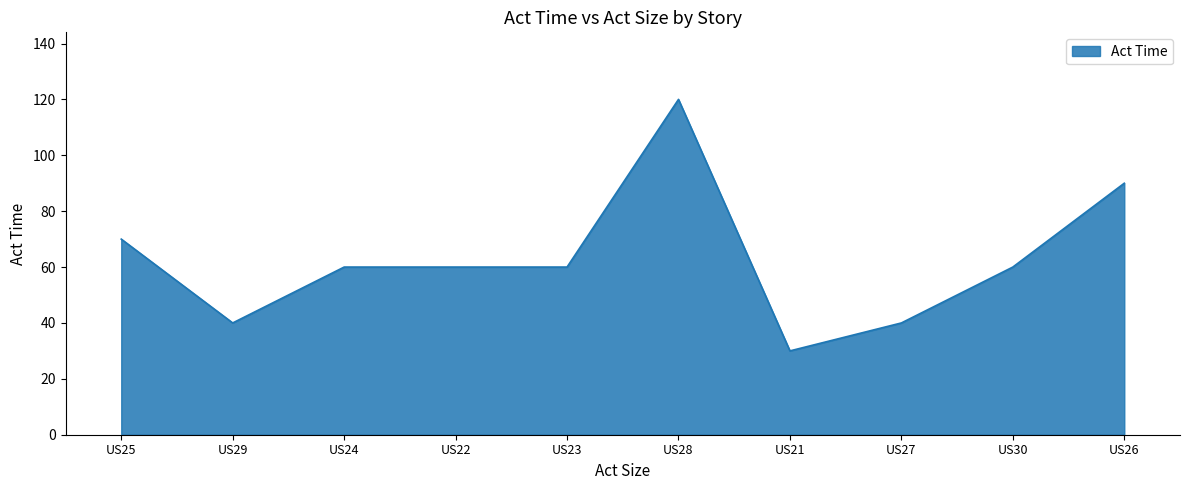

What is the sum of all values?

630